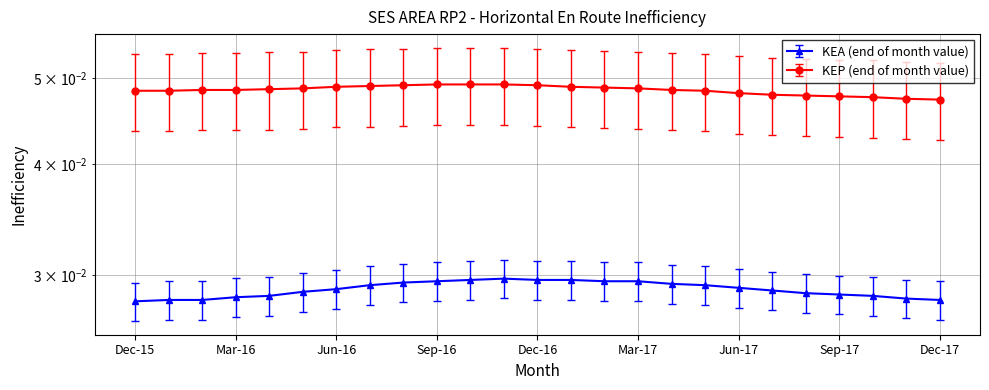

Which series has the largest range (max minus min)?

KEP (end of month value)